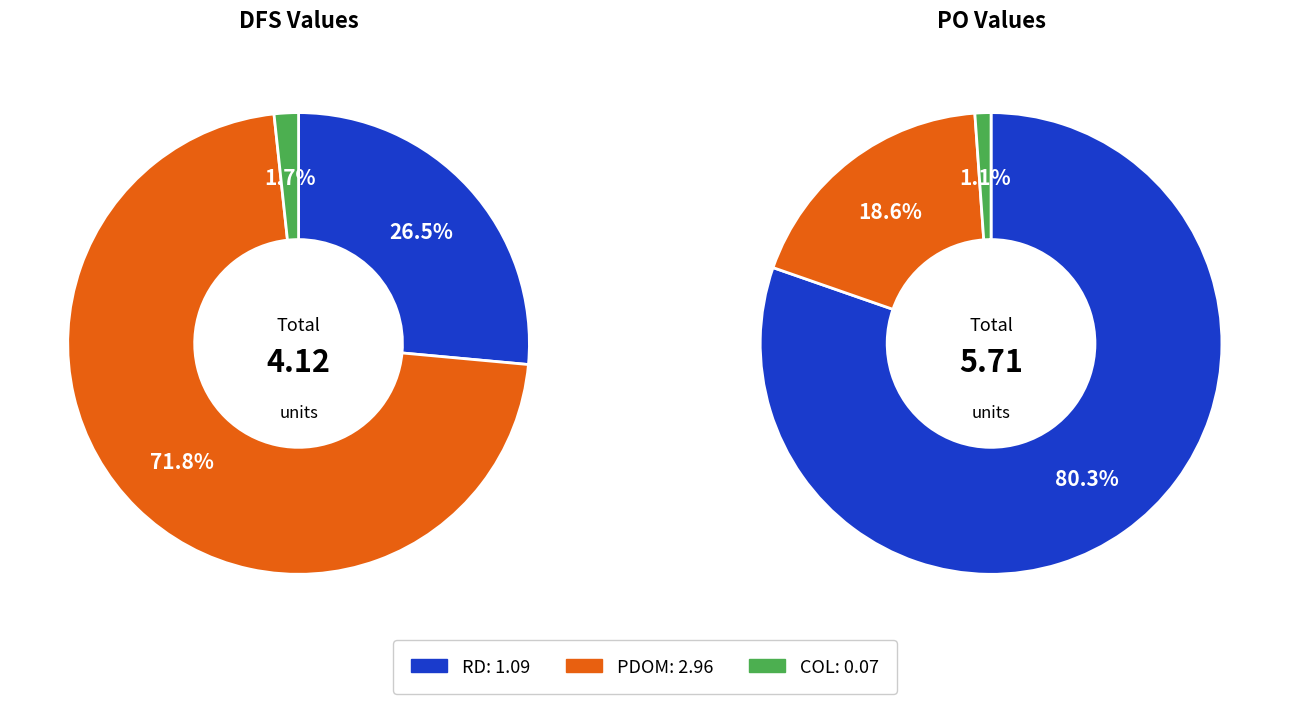

Rank the categories by value from highest to lowest.

PDOM, RD, COL